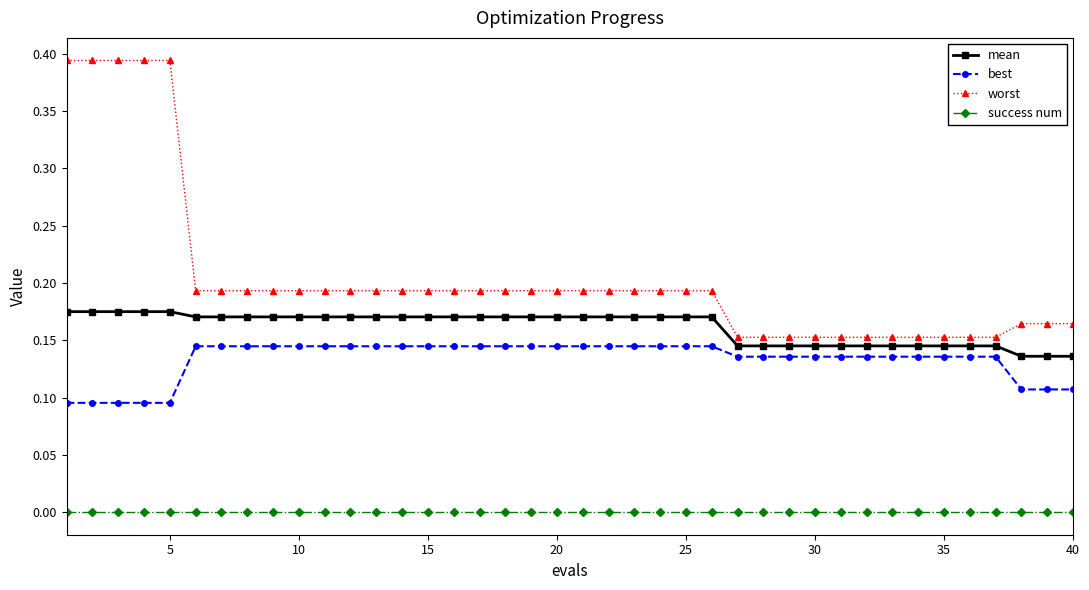

Does the chart have visible grid lines?

No